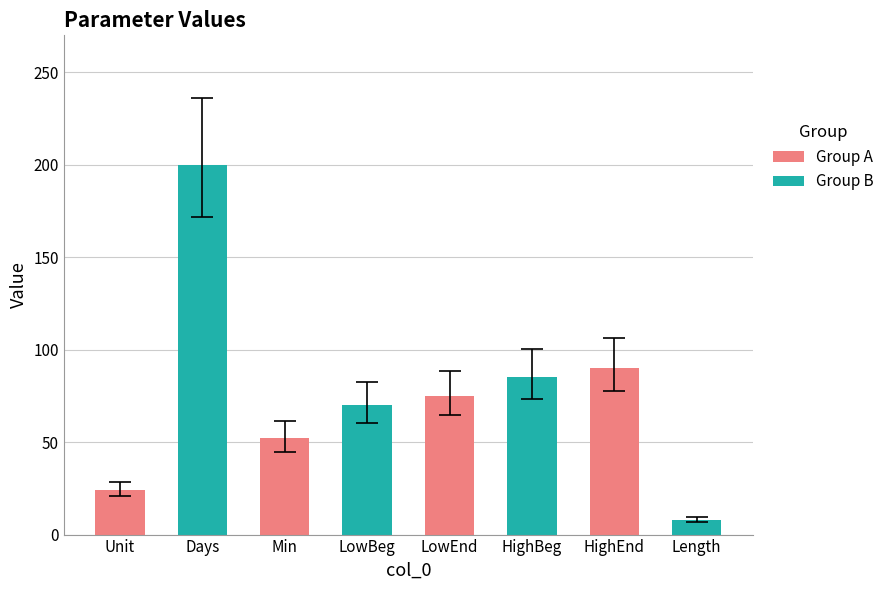

How many bars are there in total?

8